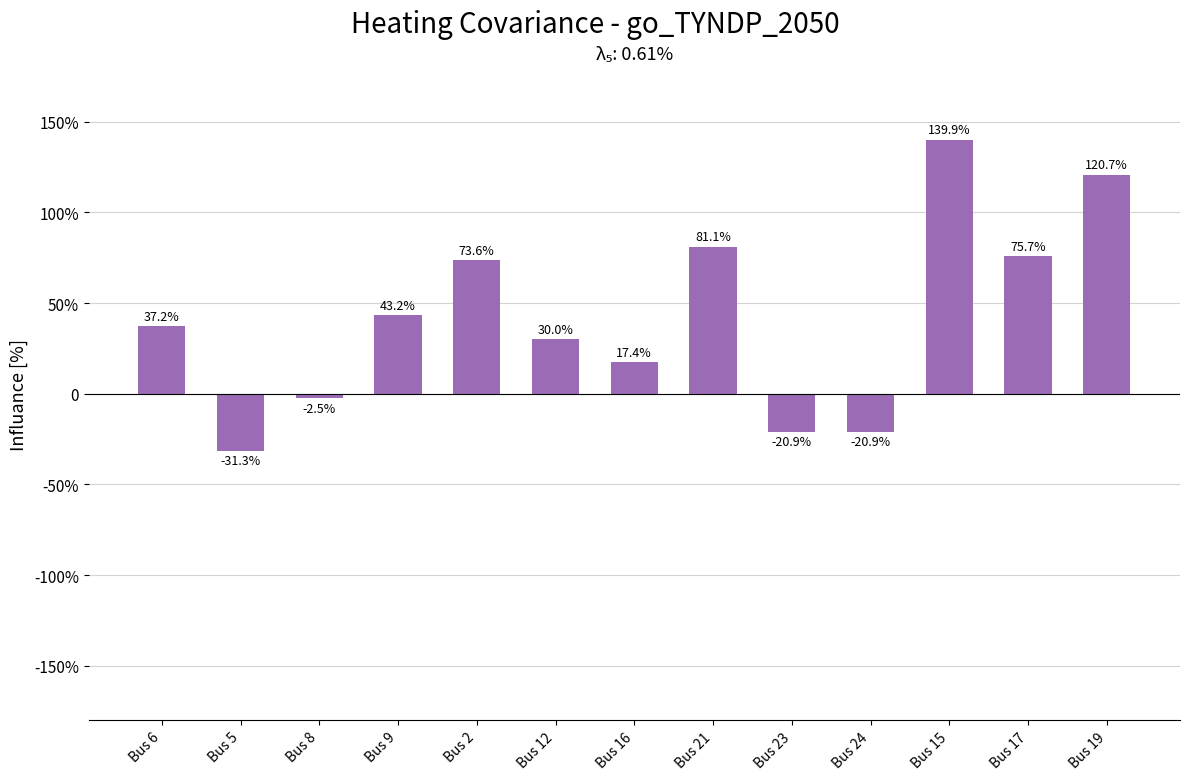

Are the bars horizontal?

No